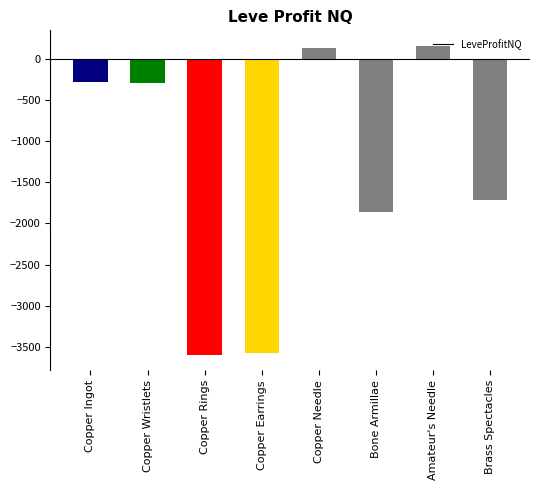

What is the smallest value displayed?

-3597.5